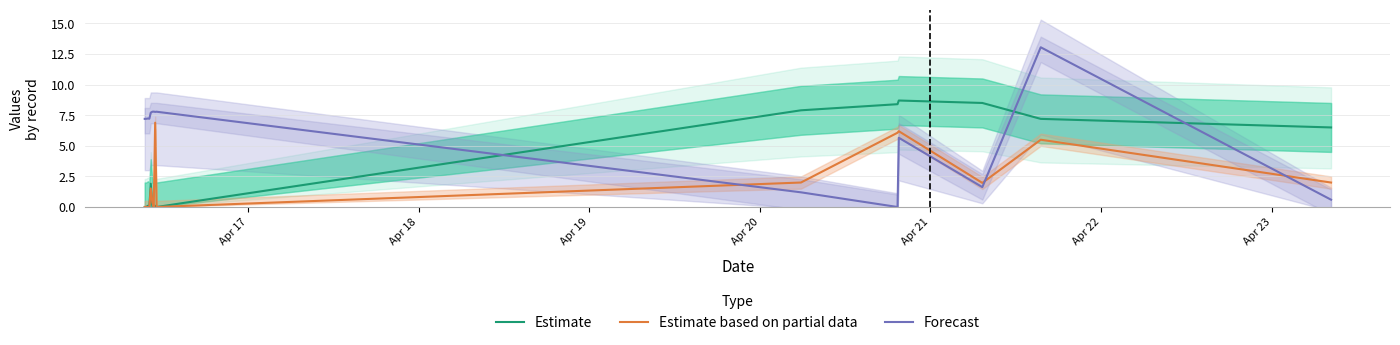

What are all the series names shown in the legend?

Estimate, Estimate based on partial data, Forecast